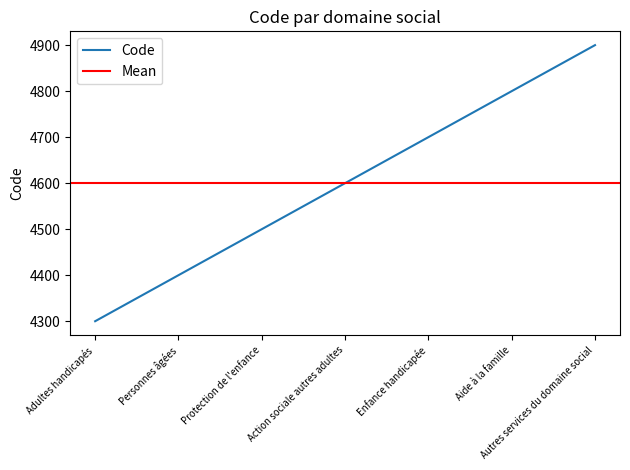

What value does the data have at Adultes handicapés, to the nearest 50?

4300